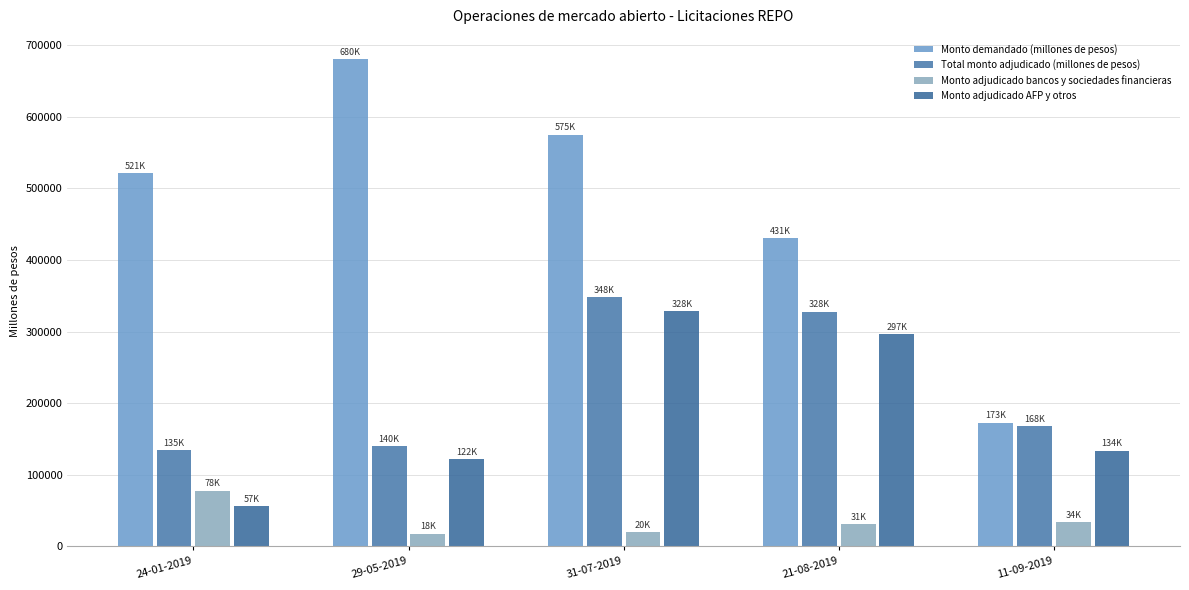

What position from the right is 31-07-2019?

3